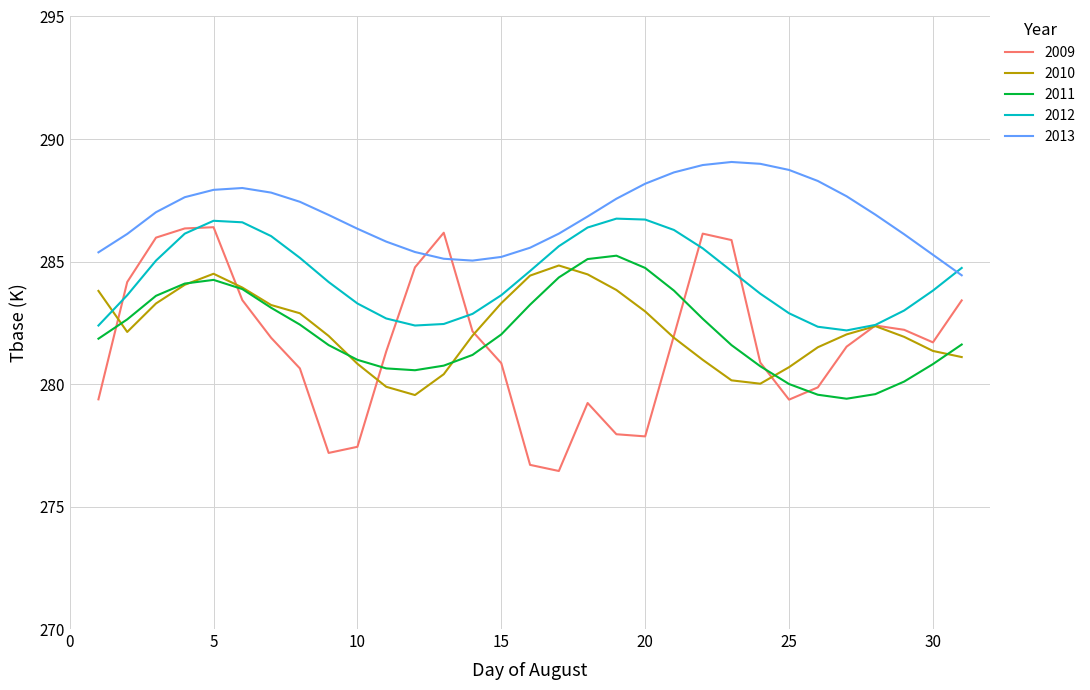

Which series has the largest range (max minus min)?

2009